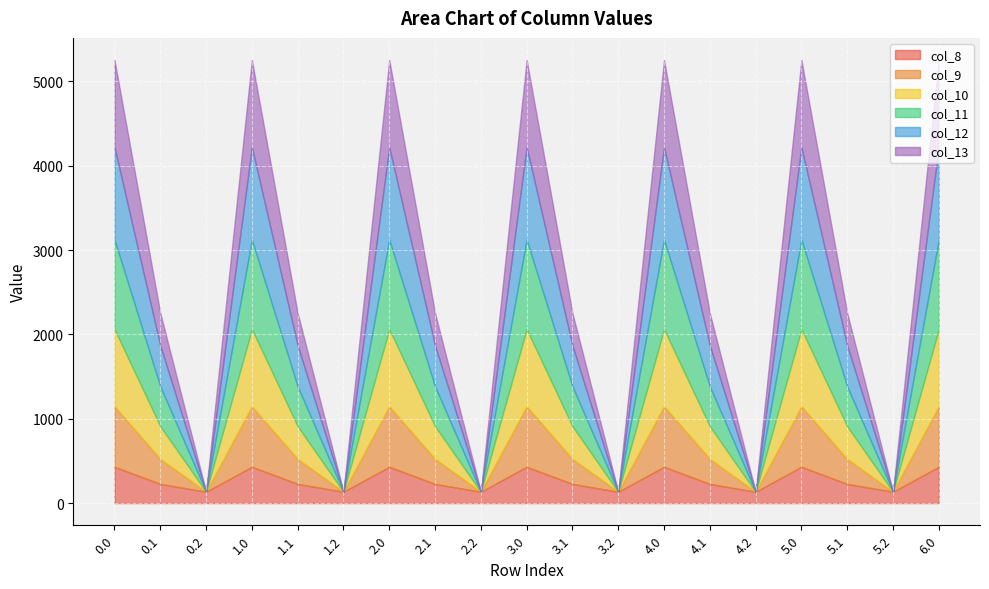

Which category has the lowest value in the col_8 series?

0.2